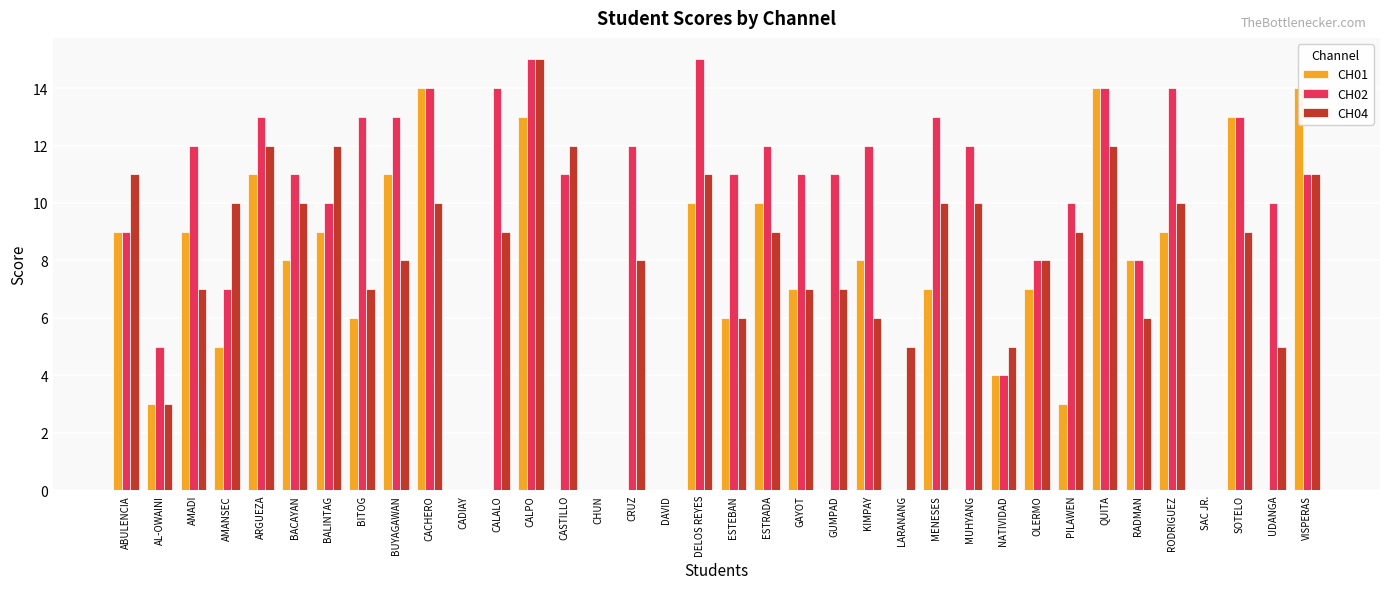

How many positive values does the CH01 series have?

25